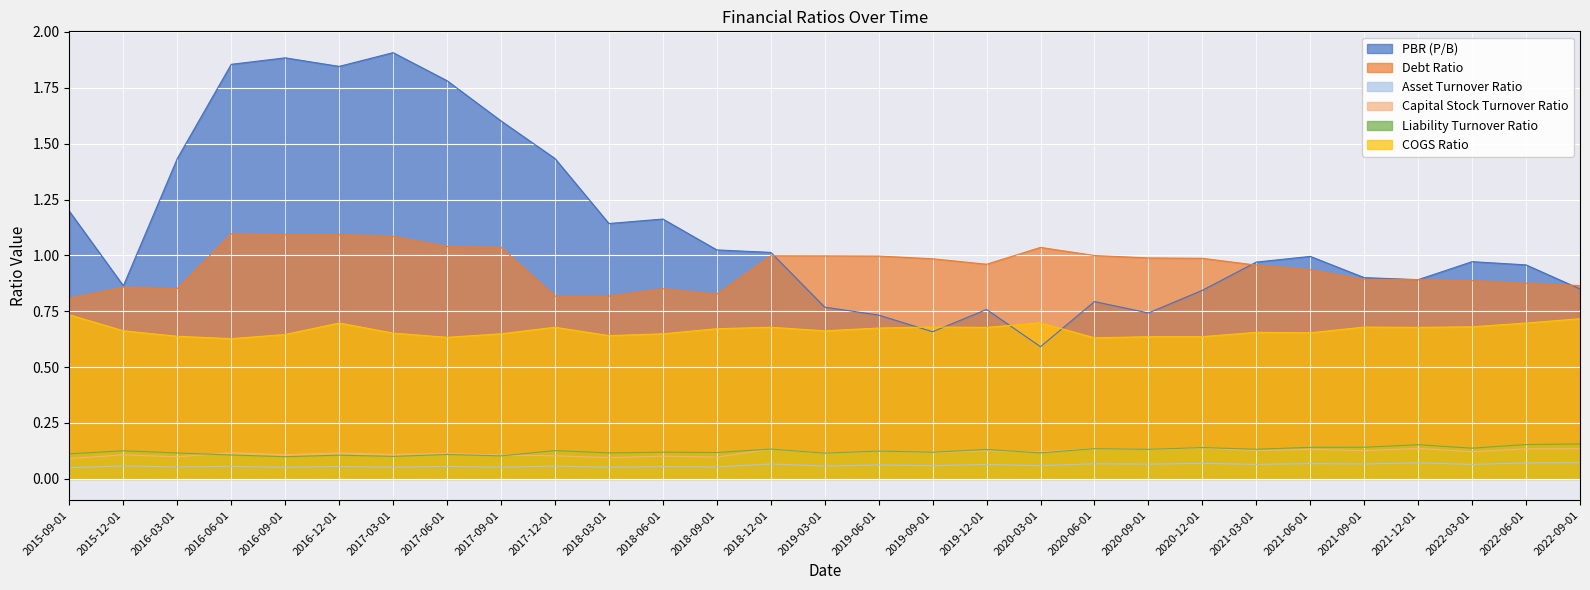

What is the label of the 6th point from the left?

2016-12-01